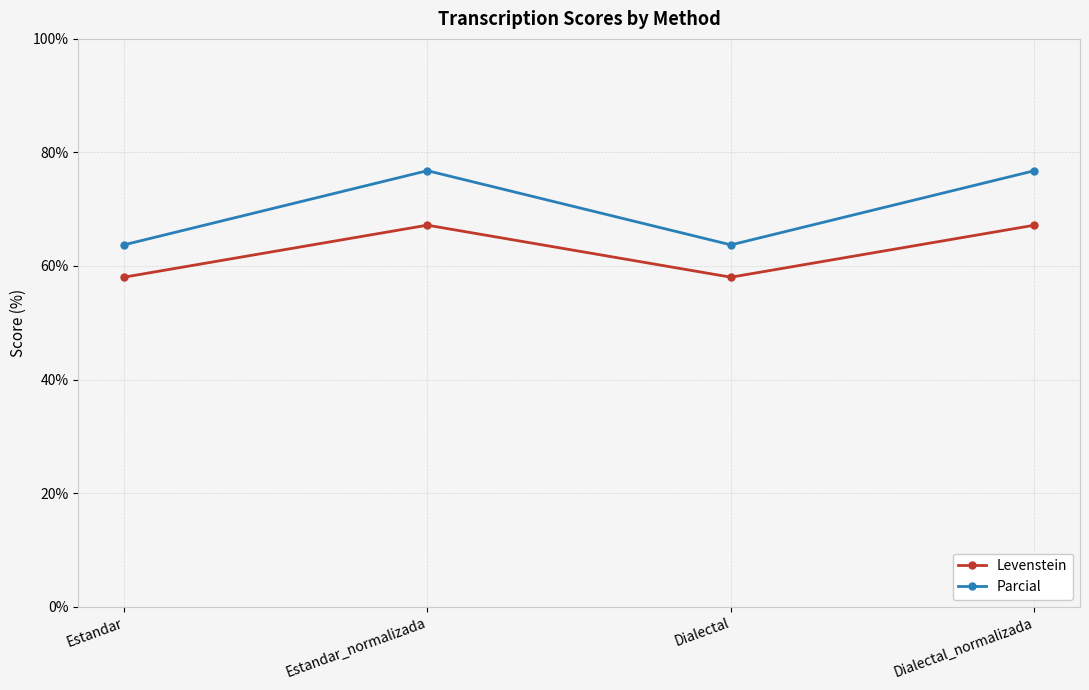

Rank the series by their average value, from highest to lowest.

Parcial, Levenstein